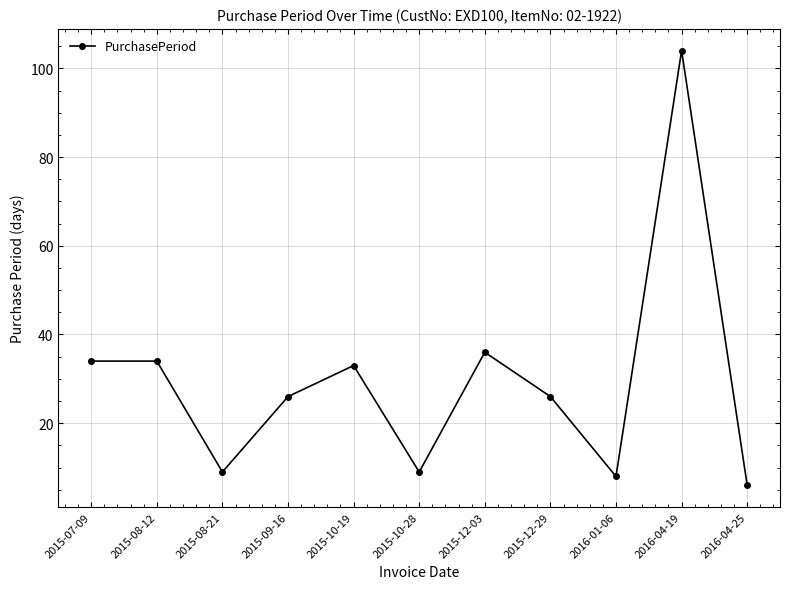

The chart shows a value of 9 at 2015-08-21. True or false?

True